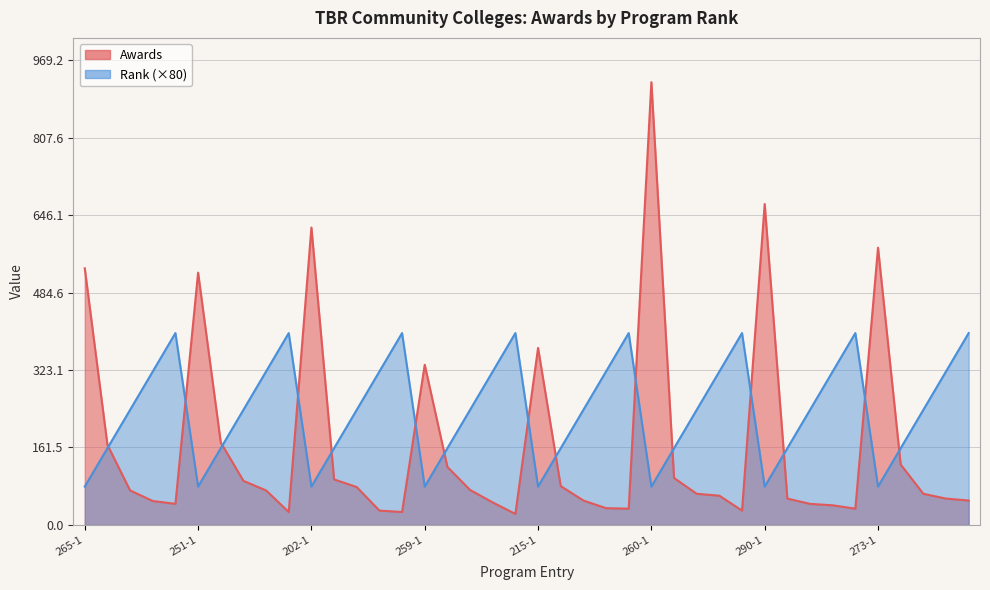

What is the approximate value of Awards at 251-4?

72